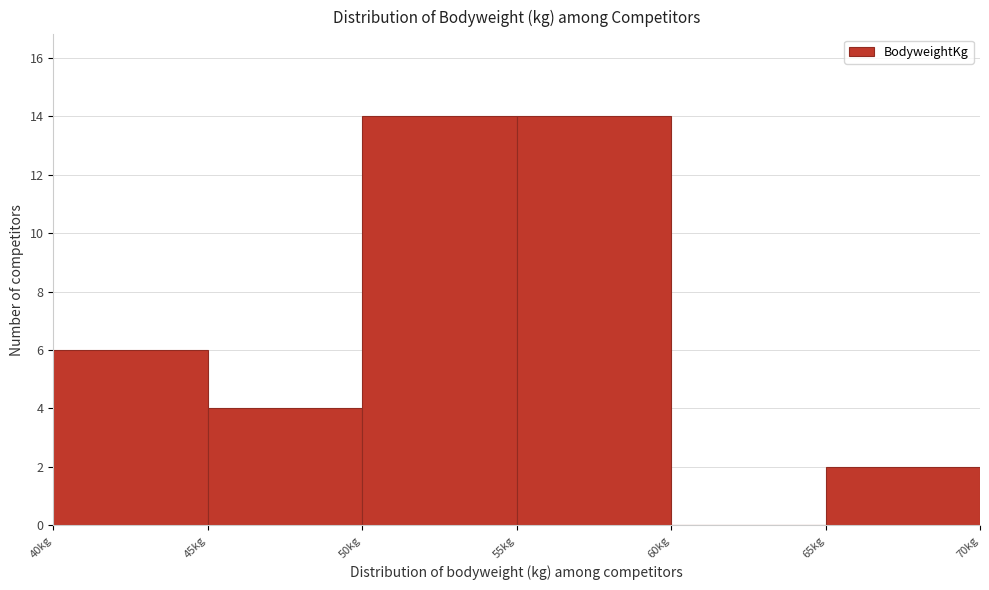

Reading left to right, list every bar in this chart as the range it spans on the x-axis followed by its height. The values are not printed on the chart, so give them approximately, as read against the axis.

40 to 45: 6
45 to 50: 4
50 to 55: 14
55 to 60: 14
60 to 65: 0
65 to 70: 2